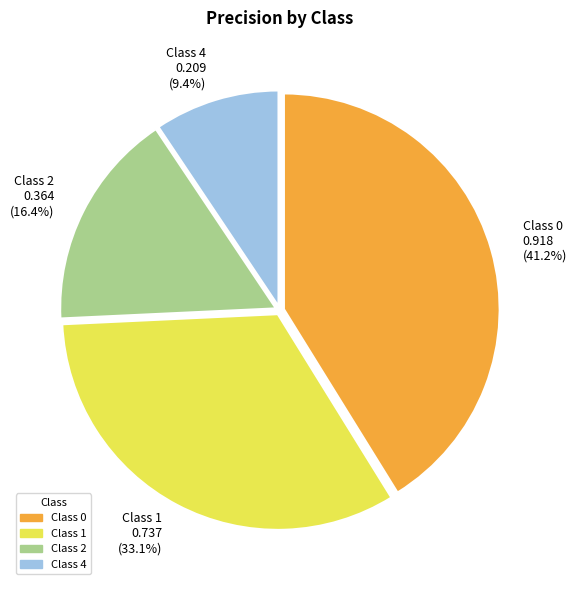

To the nearest percent, what is the average slice percentage?

25%